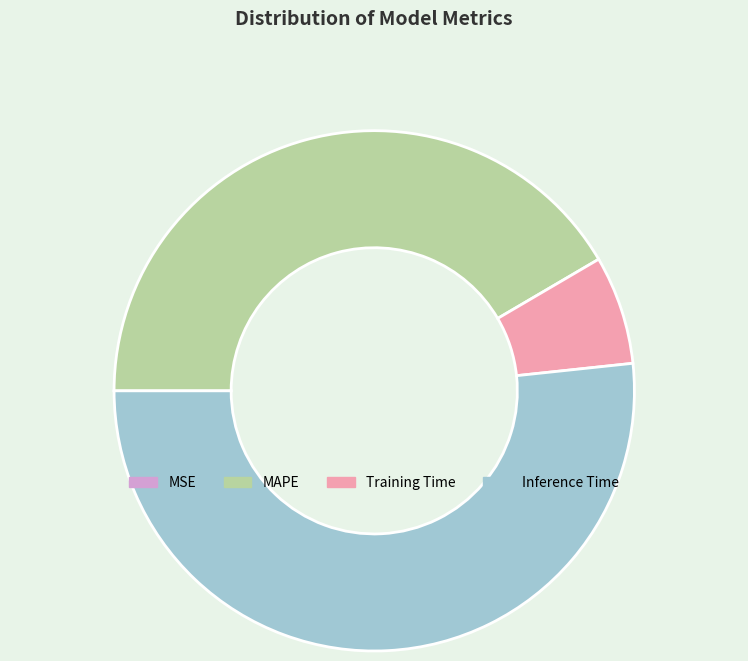

Between MAPE and Inference Time, which is larger?

Inference Time